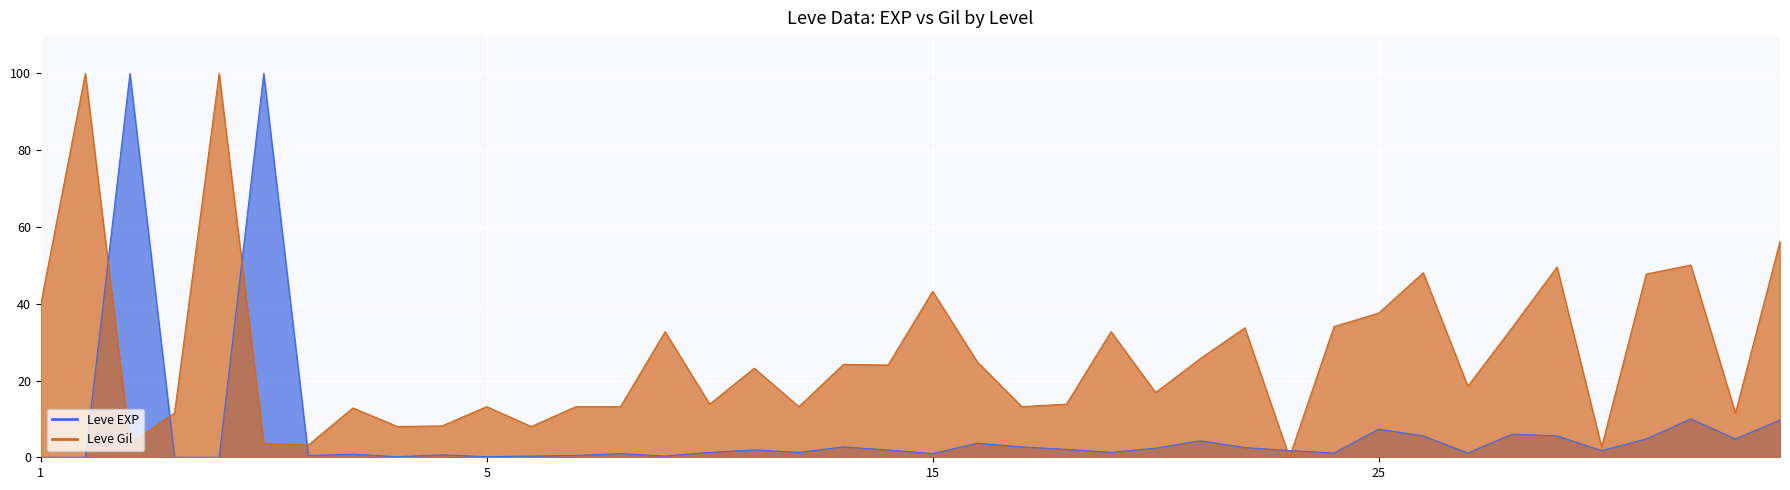

After their last crossing, which series has the higher values: Leve Gil or Leve EXP?

Leve Gil